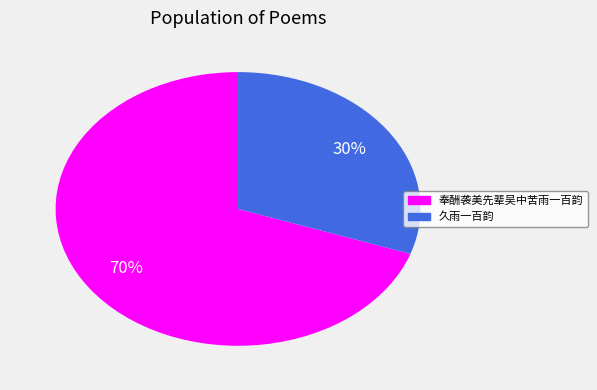

To the nearest percent, what portion does 奉酬袭美先辈吴中苦雨一百韵 represent?

70%